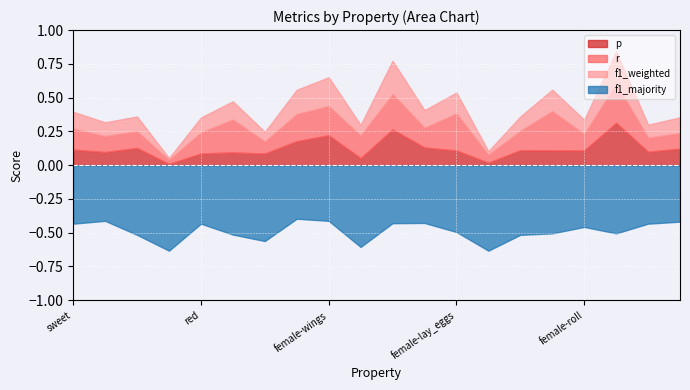

Which series has the widest spread of values?

p